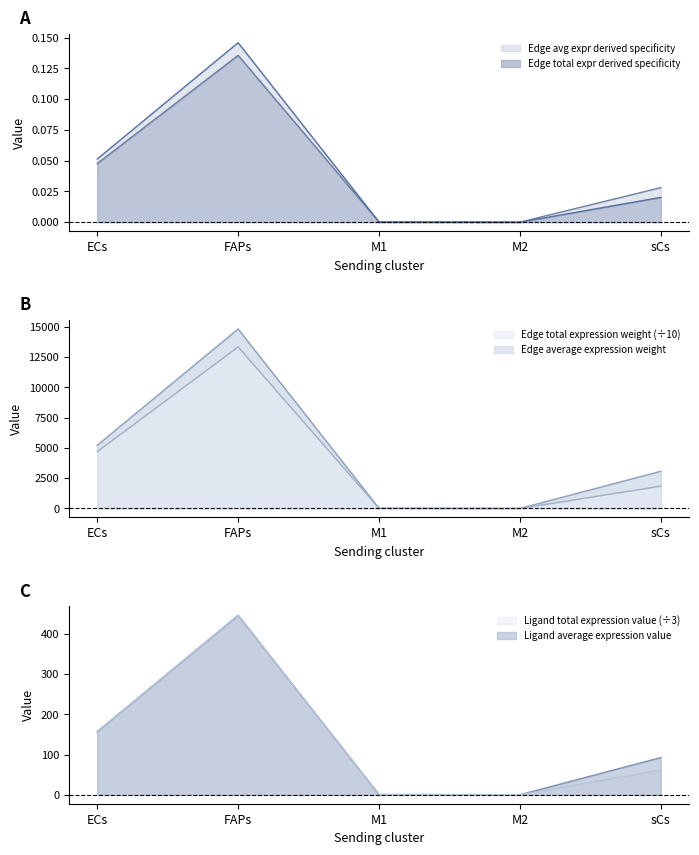

At which label does Edge total expr derived specificity reach its peak?

FAPs